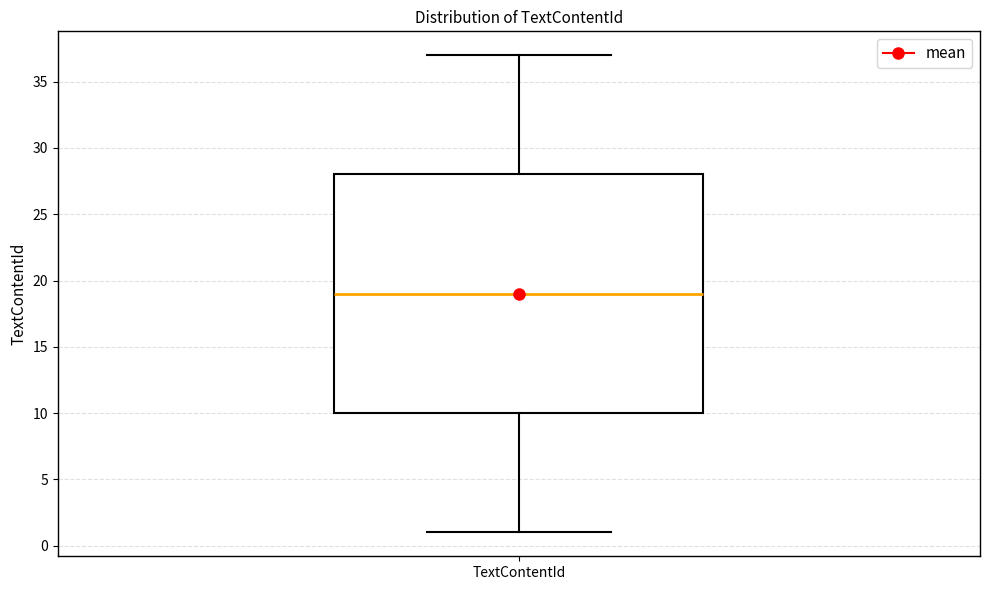

Read this box plot against the y-axis: the position of the median line, the range covered by the box, and the ends of both whiskers. The values are not printed on the chart, so give them approximately, as read against the axis.

median 19, box 10 to 28, whiskers 1 to 37